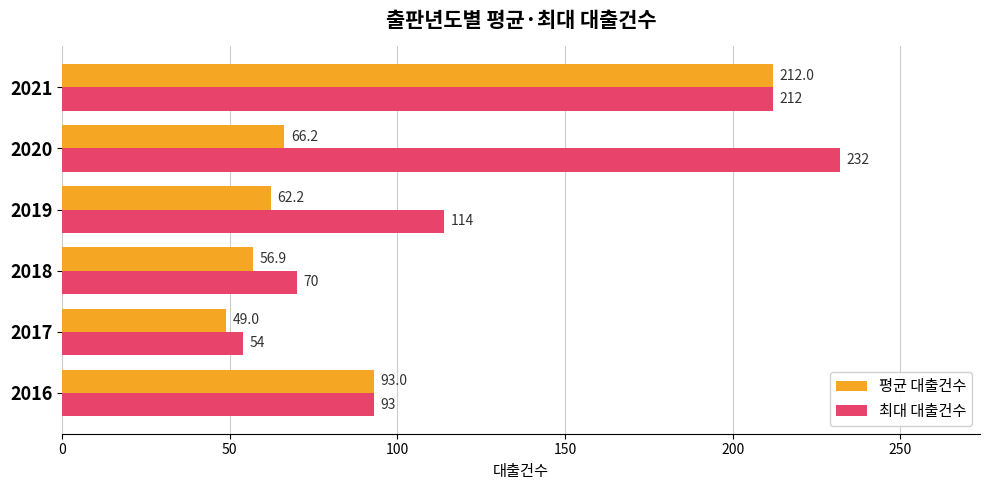

At which category is the sum across all series the highest?

2021